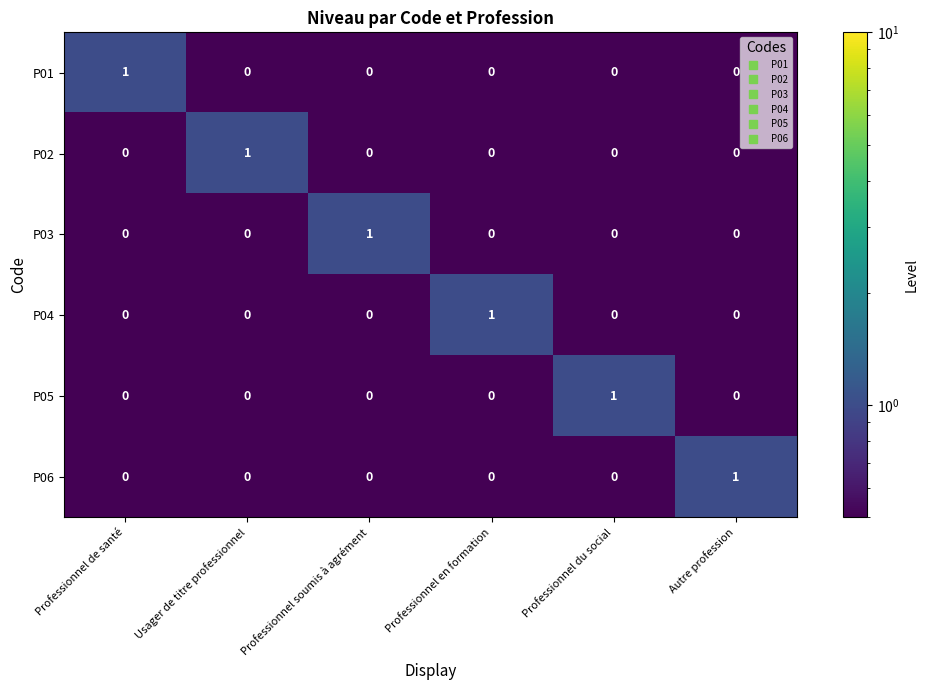

True or false: P02 has a value of 0 at Professionnel du social.

True